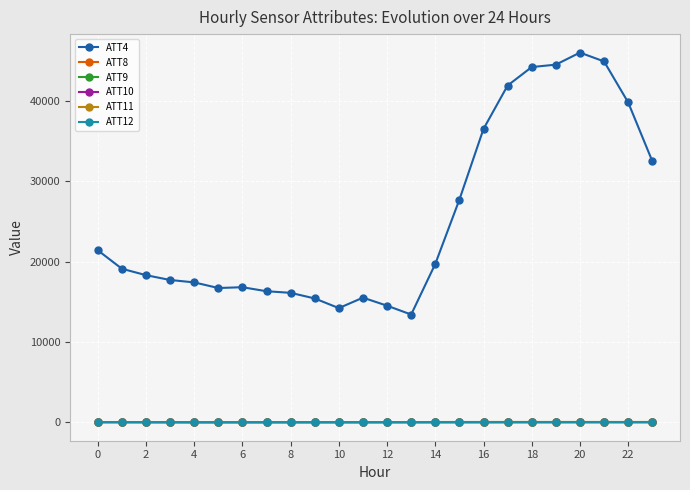

Which series has the largest total across all categories?

ATT4